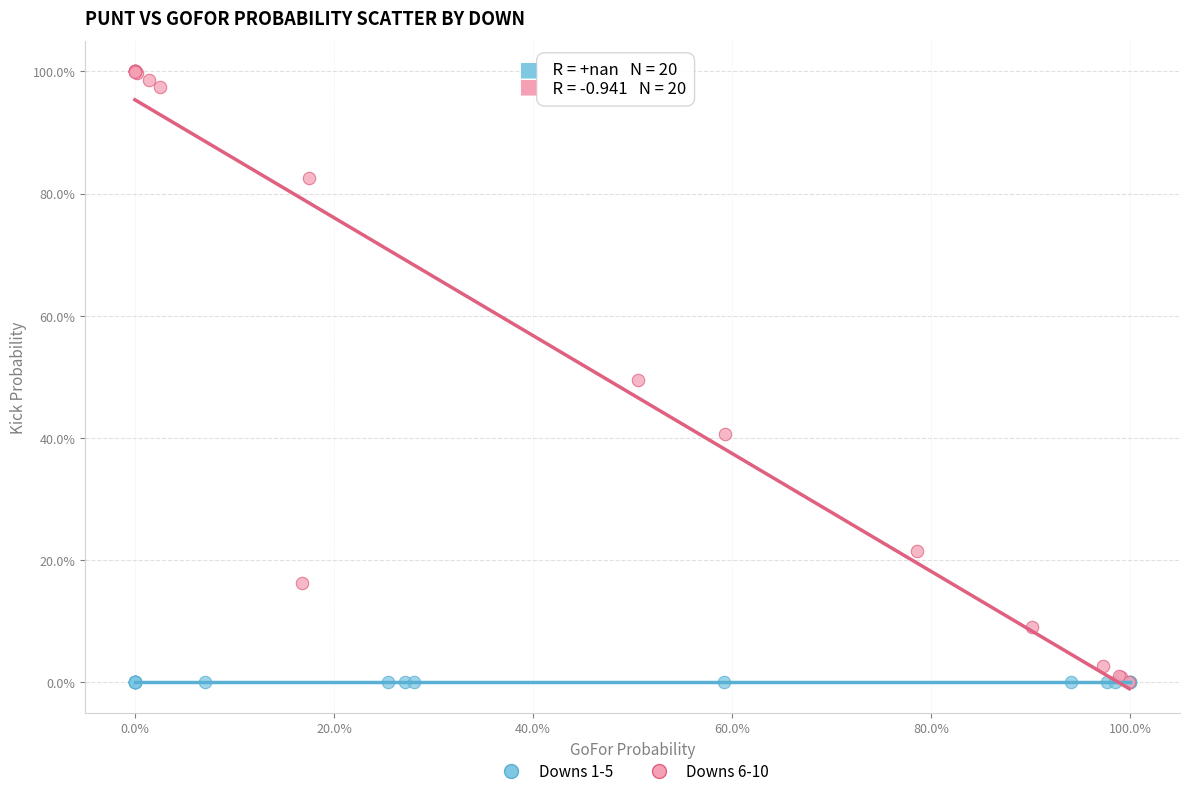

Which series reaches the maximum Y coordinate?

Downs 6-10